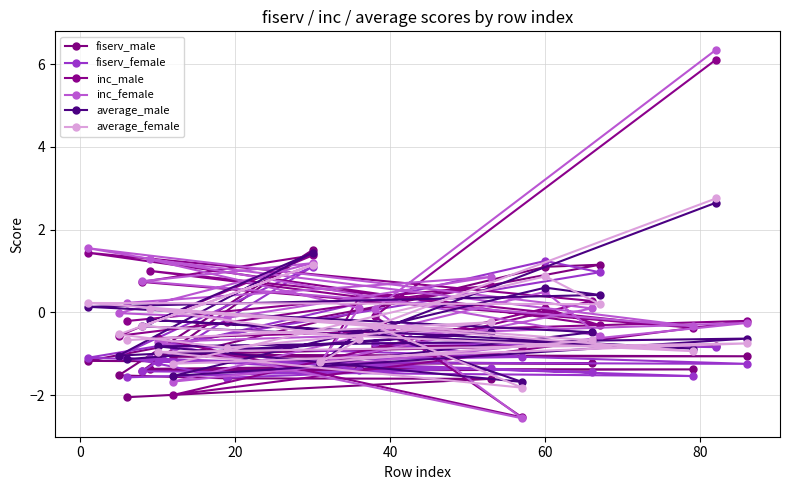

How many negative values does the average_male series have?

15